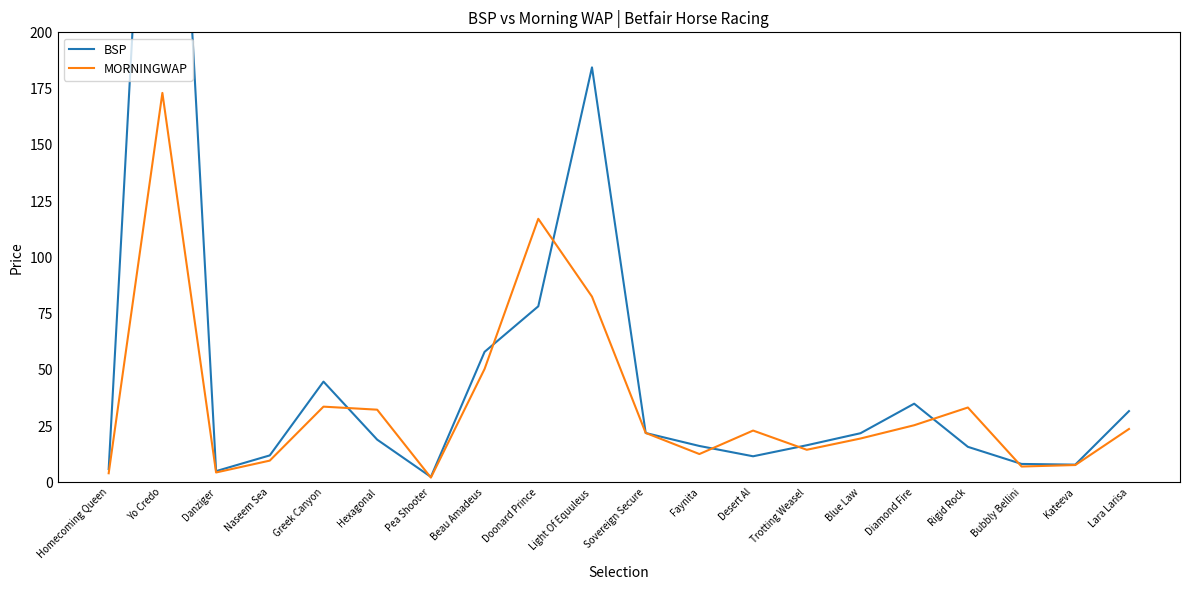

What are all the series names shown in the legend?

BSP, MORNINGWAP